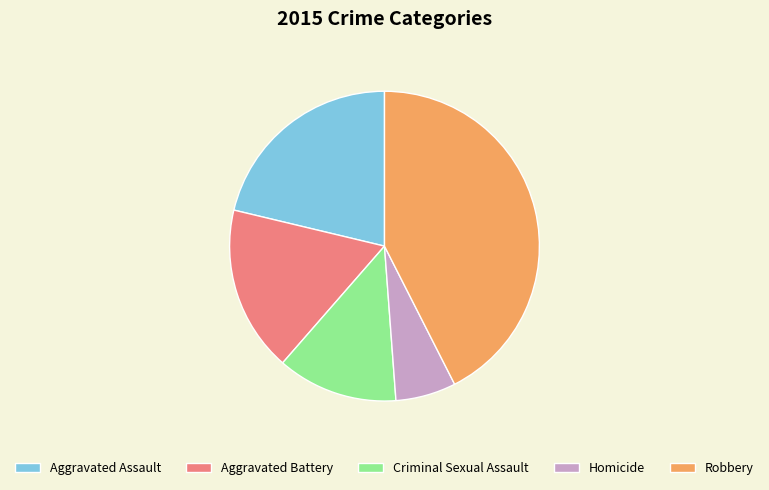

Does Aggravated Battery account for over 50% of the chart?

No